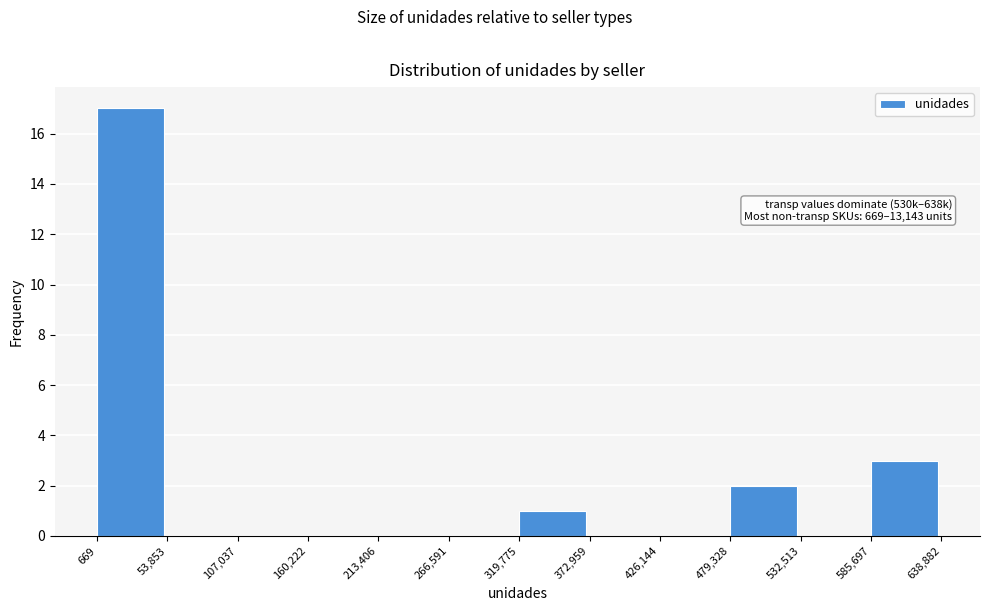

Which range on the x-axis has the tallest bar?

669 to 53,853